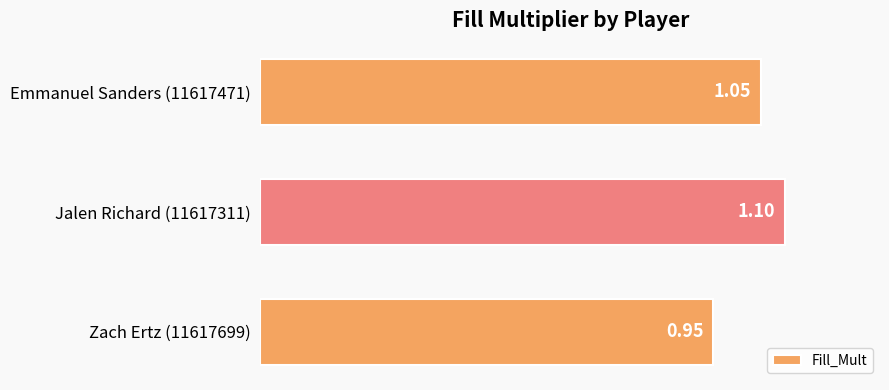

Which label corresponds to the smallest value in the chart?

Zach Ertz (11617699)